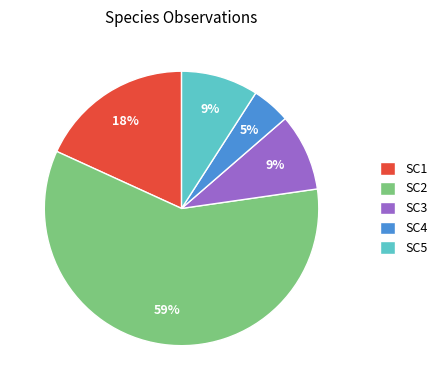

What percentage is the SC3 slice, to the nearest percent?

9%